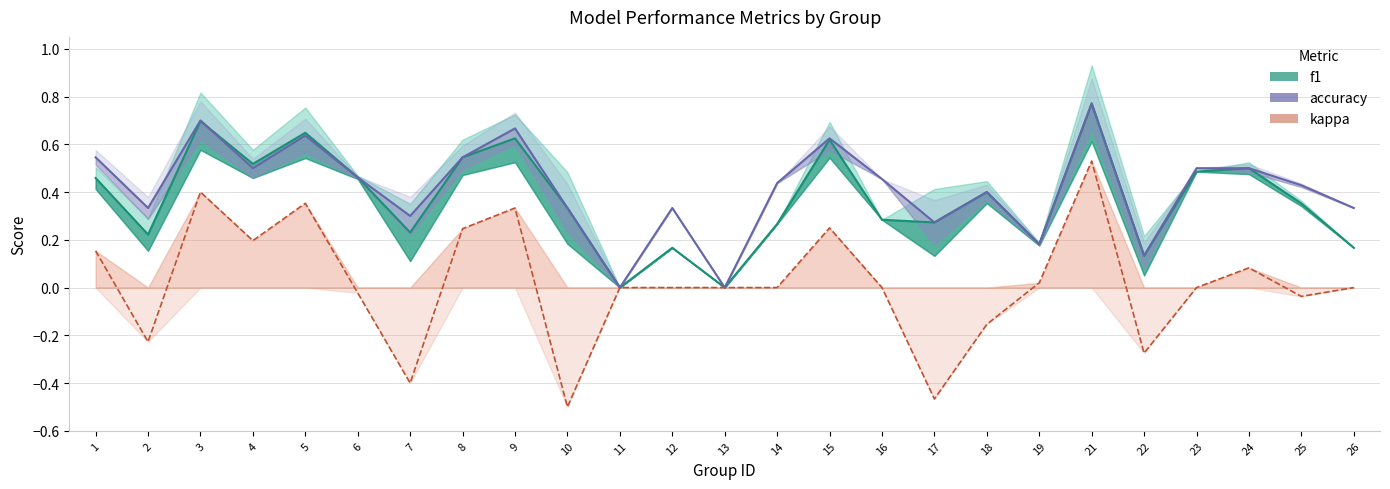

Is it true that kappa equals 0.0 at 11?

True